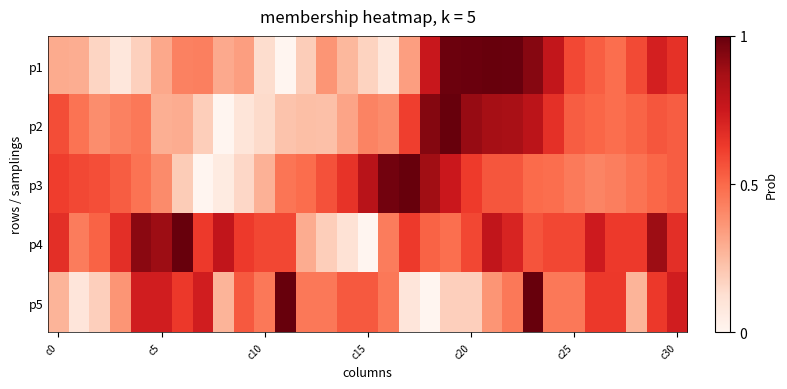

At how many categories does at least one series exceed 0?

31